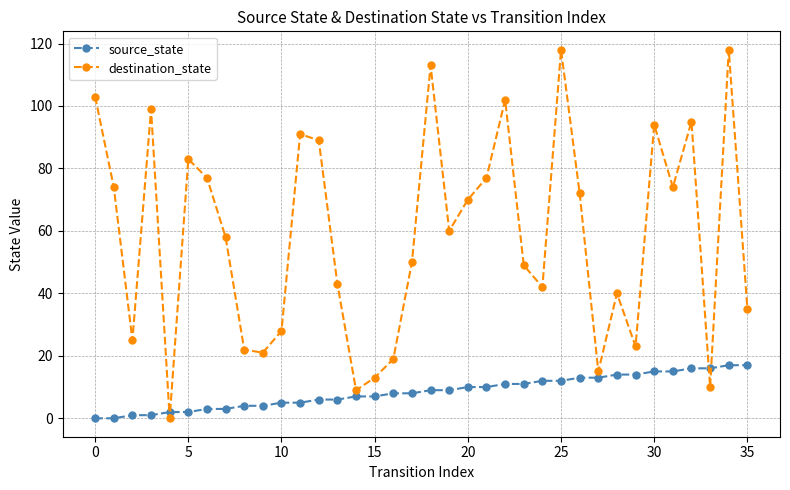

Which series has the largest total across all categories?

destination_state